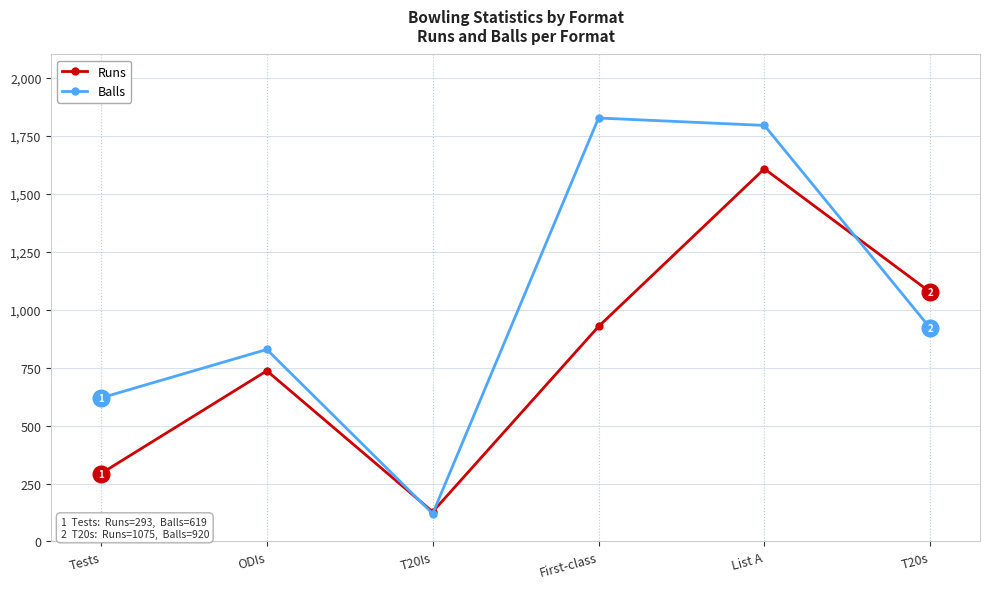

At which label does Balls reach its minimum?

T20Is